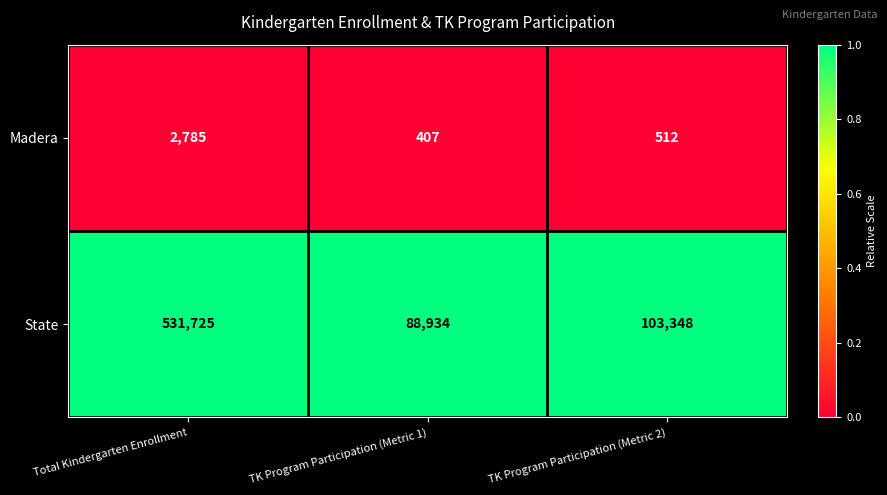

At which category does the chart reach its minimum across all series?

TK Program Participation (Metric 1)